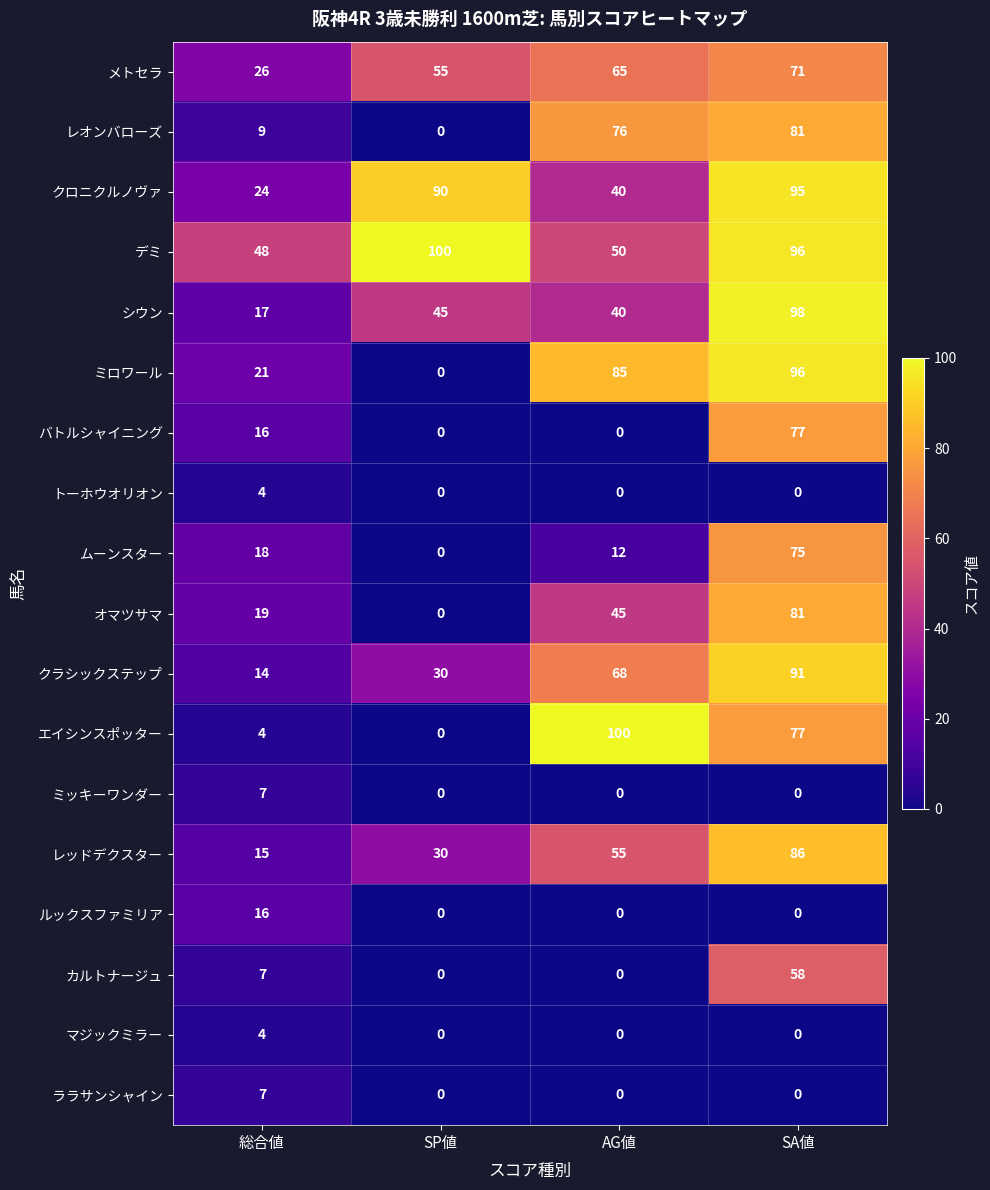

List the labels in order of シウン value, smallest first.

総合値, AG値, SP値, SA値